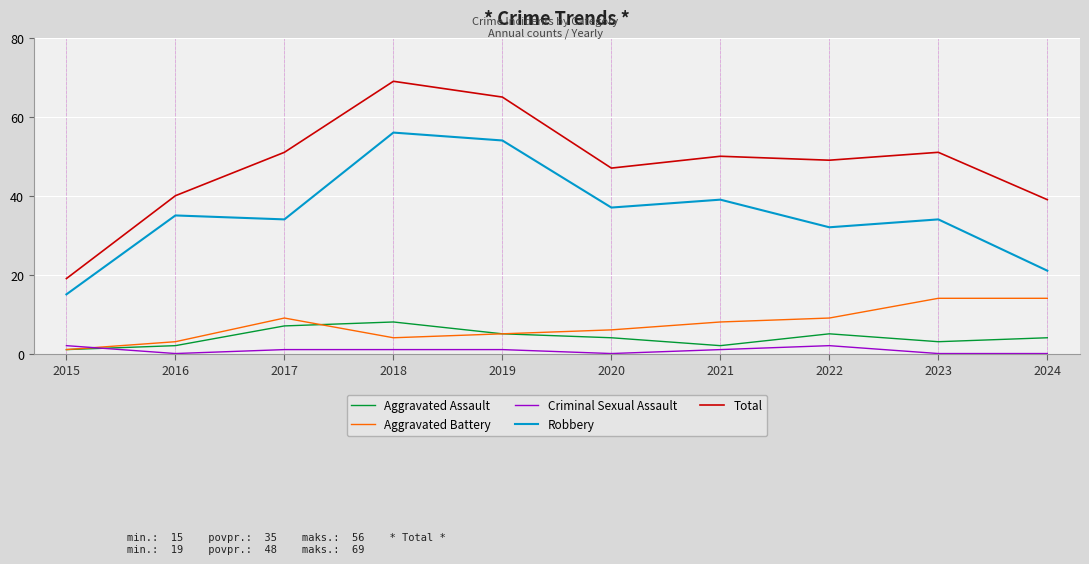

Reading left to right, list all the values displayed in this chart.

Aggravated Assault: 2015=1	2016=2	2017=7	2018=8	2019=5	2020=4	2021=2	2022=5	2023=3	2024=4
Aggravated Battery: 2015=1	2016=3	2017=9	2018=4	2019=5	2020=6	2021=8	2022=9	2023=14	2024=14
Criminal Sexual Assault: 2015=2	2016=0	2017=1	2018=1	2019=1	2020=0	2021=1	2022=2	2023=0	2024=0
Robbery: 2015=15	2016=35	2017=34	2018=56	2019=54	2020=37	2021=39	2022=32	2023=34	2024=21
Total: 2015=19	2016=40	2017=51	2018=69	2019=65	2020=47	2021=50	2022=49	2023=51	2024=39